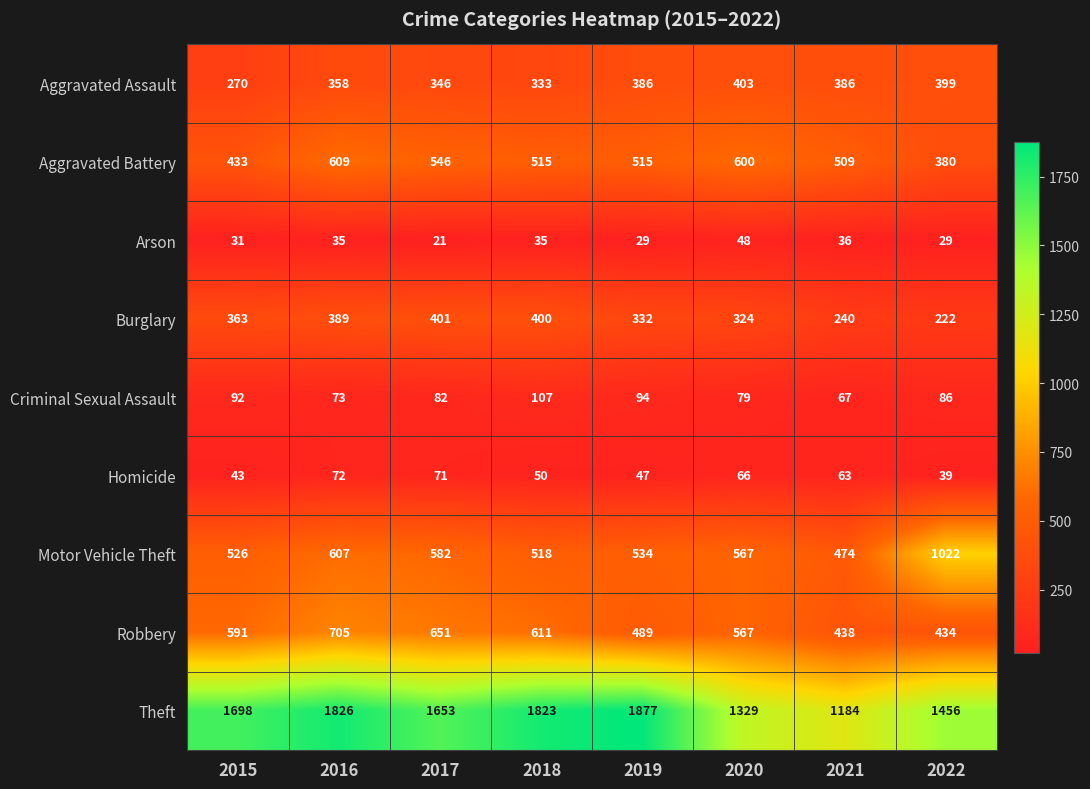

At which category does the chart reach its minimum across all series?

2017